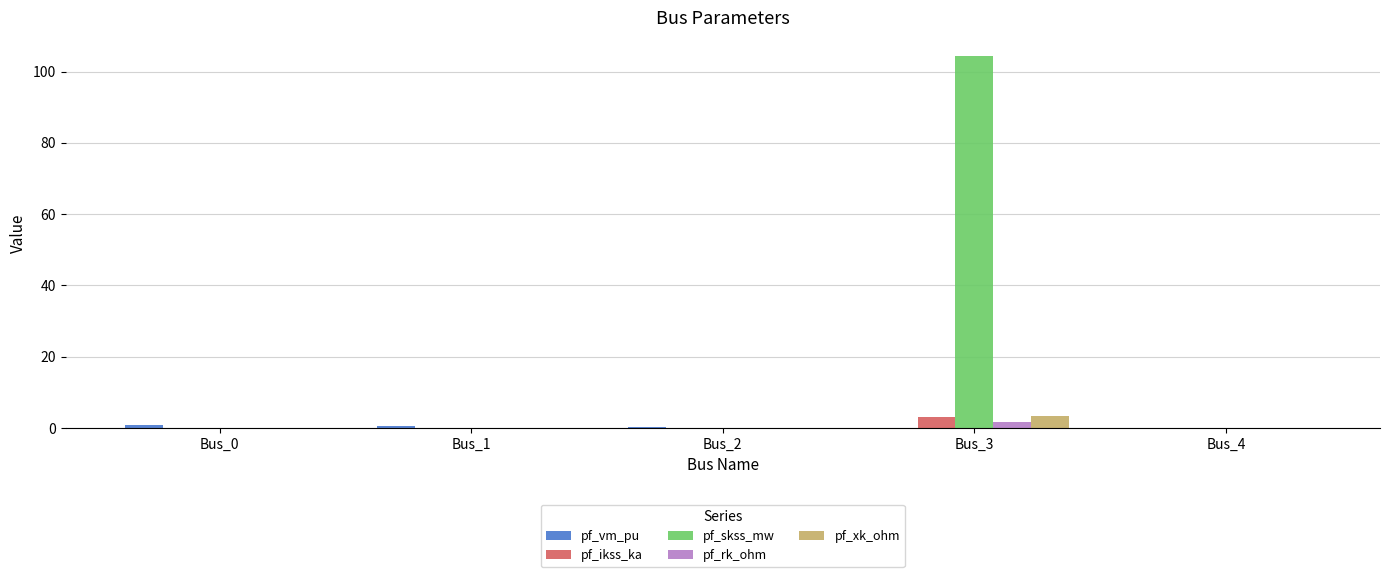

At which category is the sum across all series the highest?

Bus_3